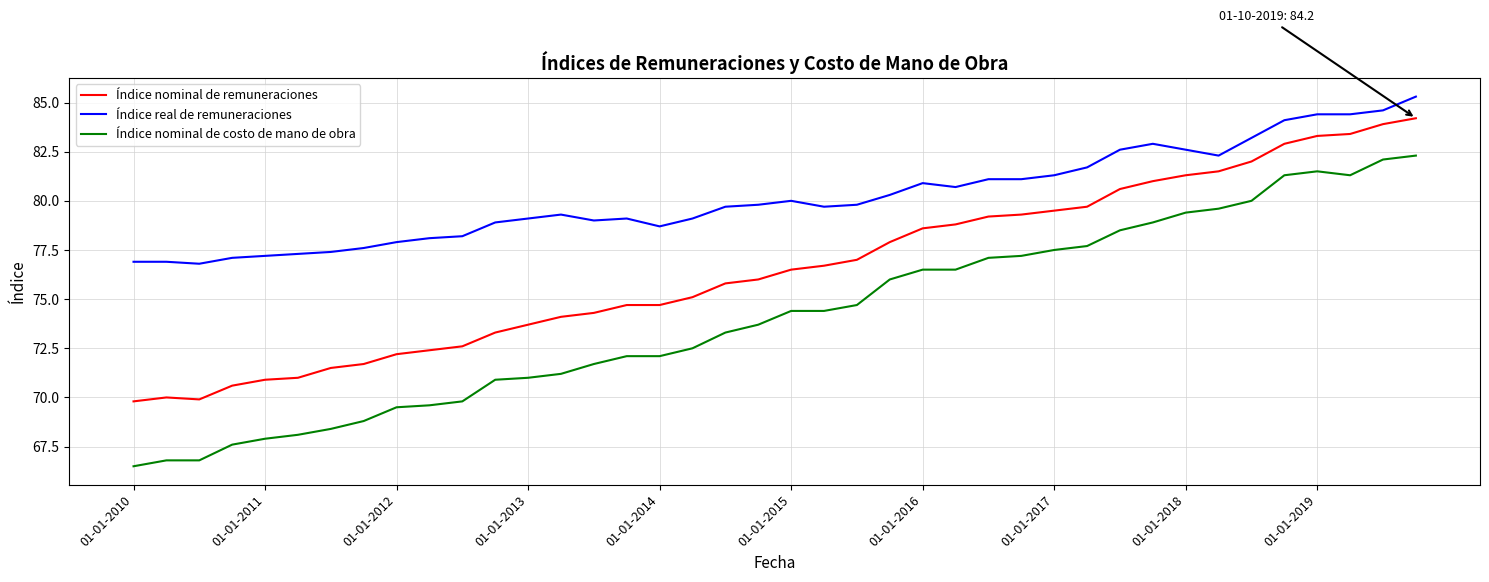

At how many categories does at least one series exceed 75?

40